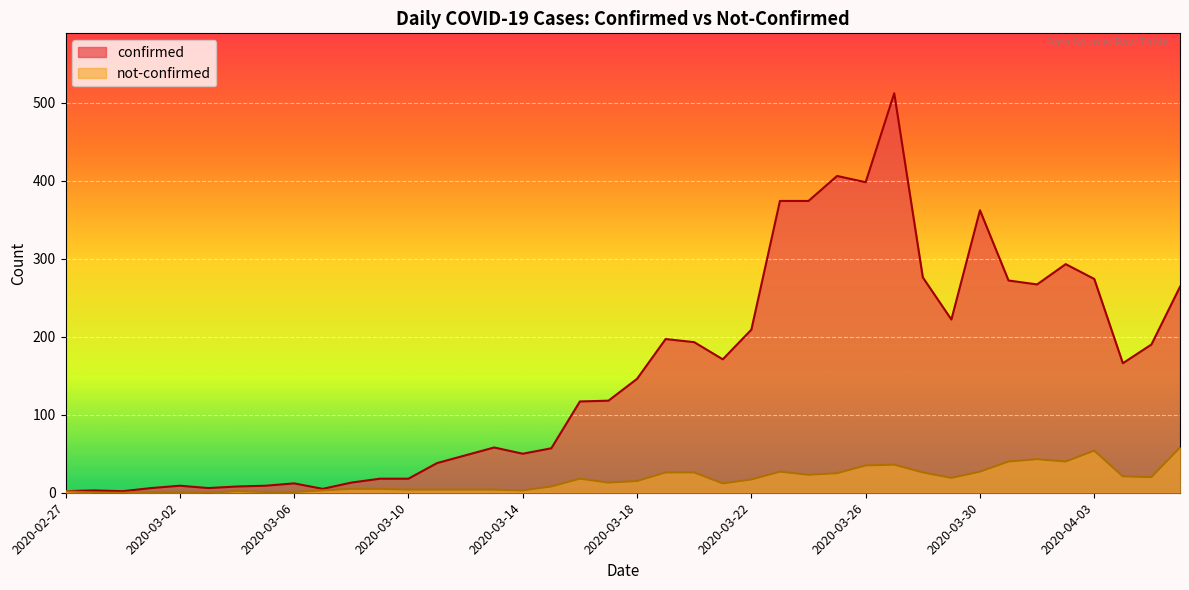

What is the difference between the maximum and second lowest values in the confirmed series?

510